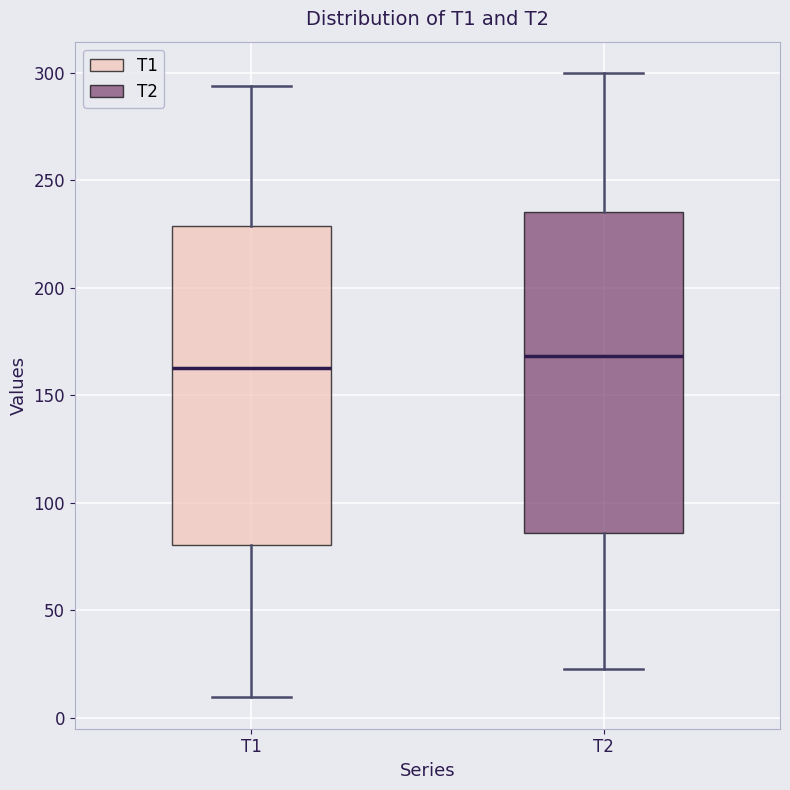

Reading left to right, read every box against the y-axis: the position of its median line, the range the box covers, and the ends of its whiskers. The values are not printed on the chart, so give them approximately, as read against the axis.

T1: median 165, box 80 to 230, whiskers 10 to 295
T2: median 170, box 85 to 235, whiskers 25 to 300